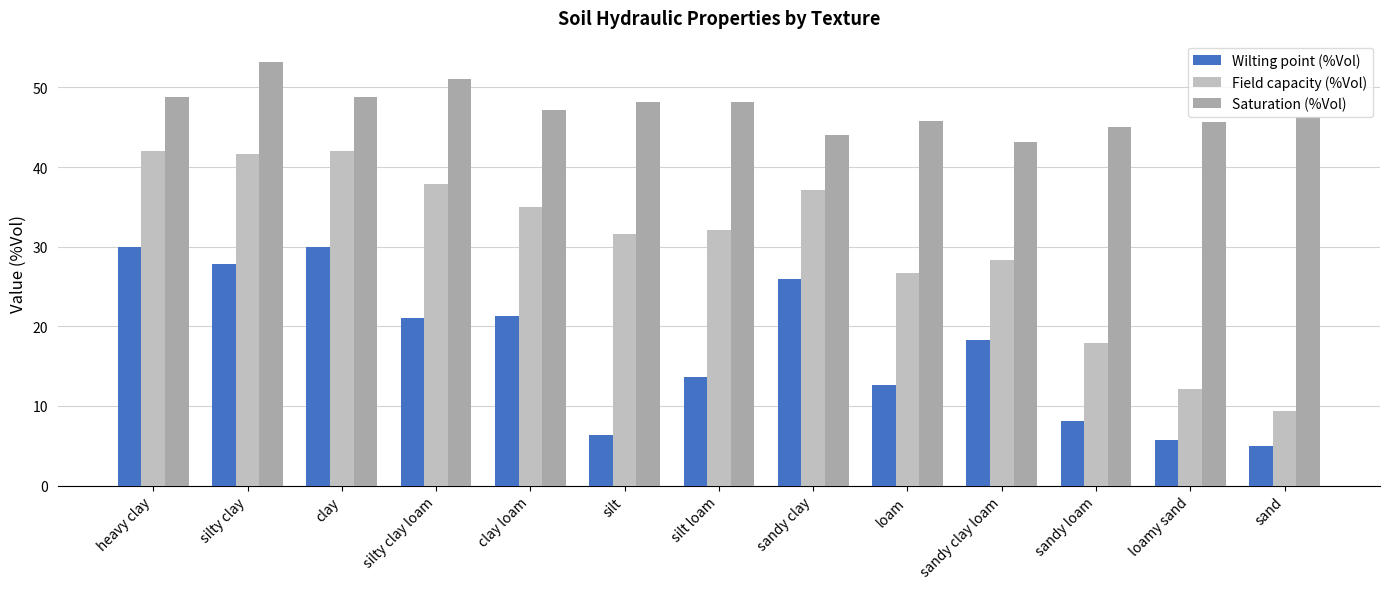

How many bars are there in total?

39